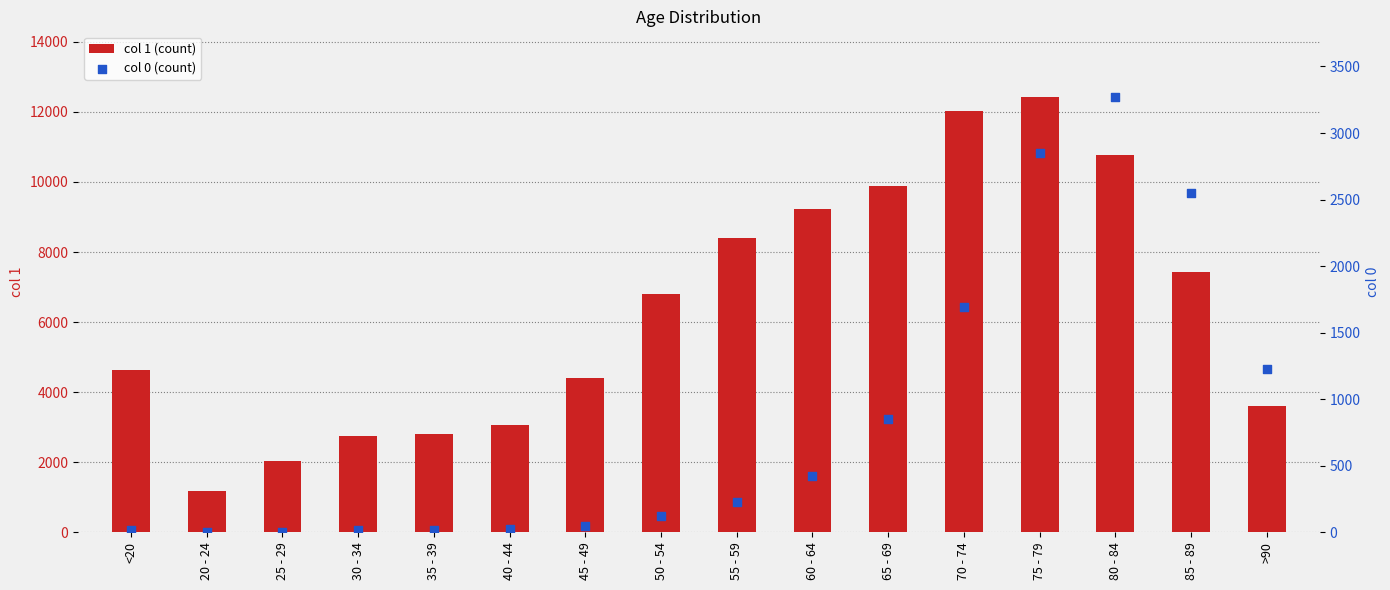

Which series has the largest total across all categories?

1